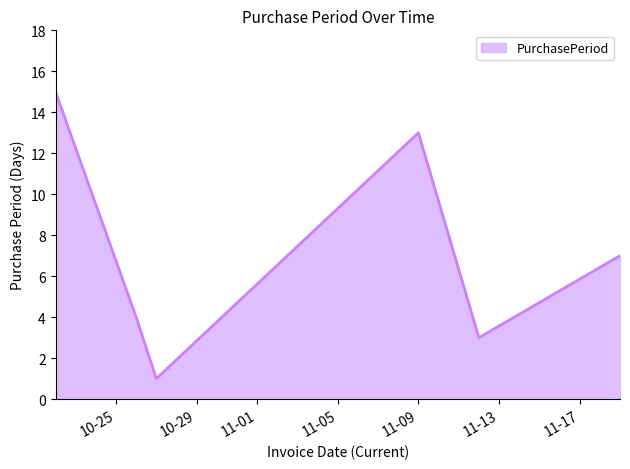

What is the greatest value displayed?

15